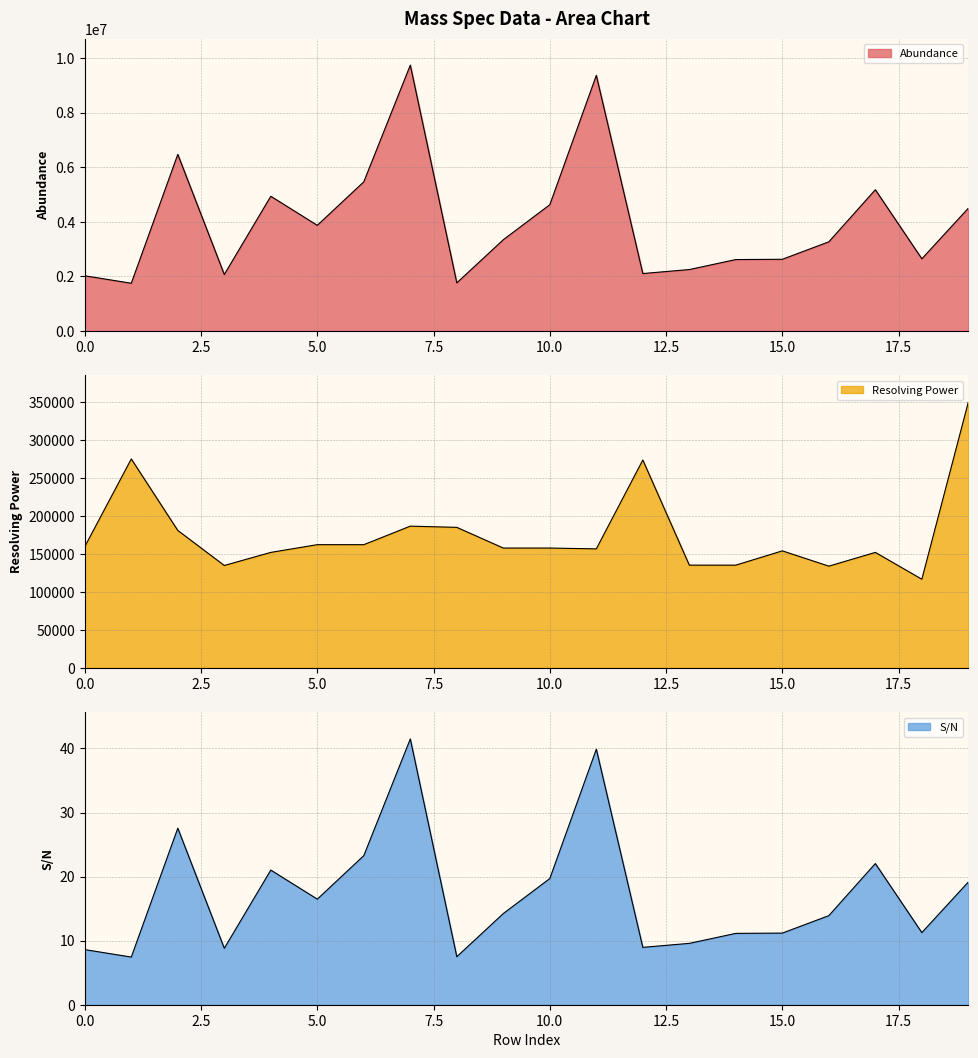

In S/N, how many points are lower than both neighbors (excluding endpoints)?

6